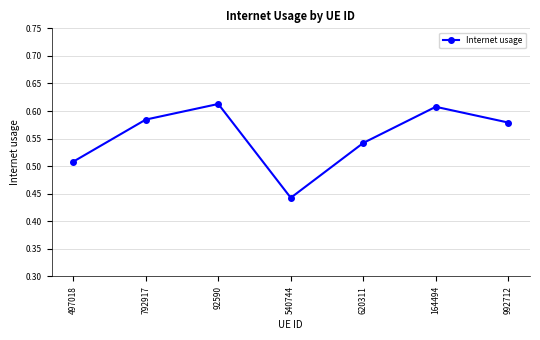

Does the chart display data point markers on the line(s)?

Yes